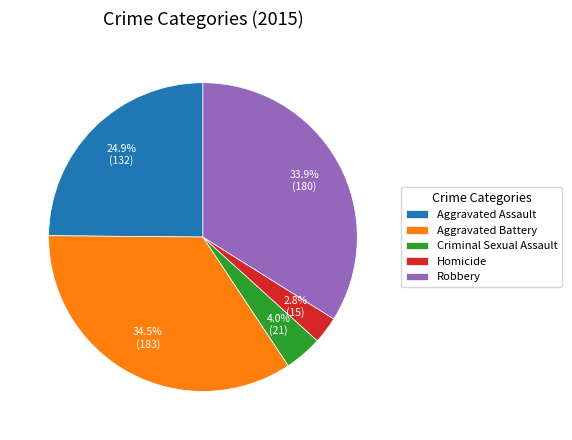

To the nearest percent, what is the combined percentage of Homicide and Aggravated Assault?

28%